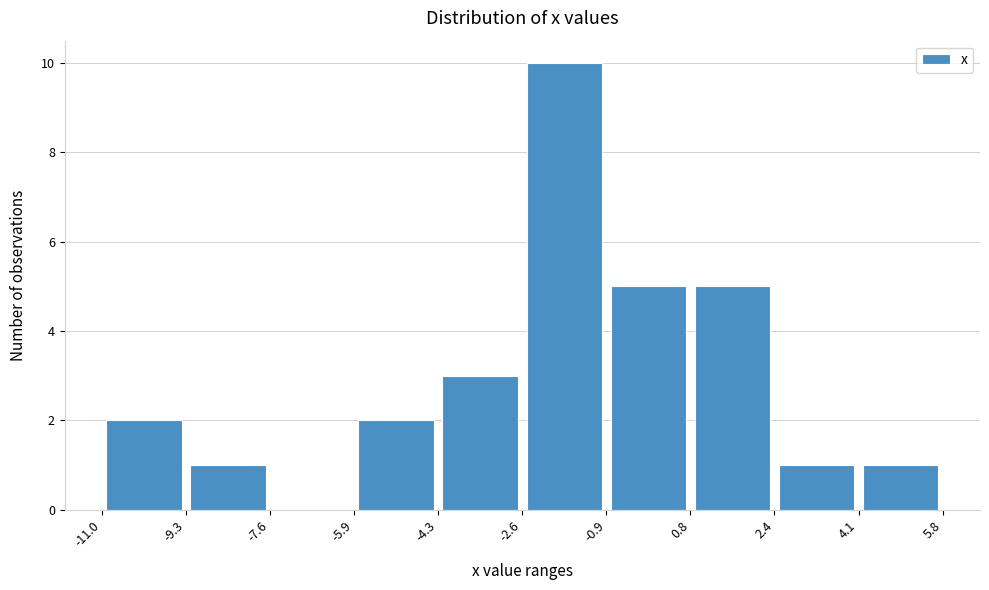

What is the height of the bar covering -11.0 to -9.3 on the x-axis? The values are not printed on the chart, so give them approximately, as read against the axis.

2